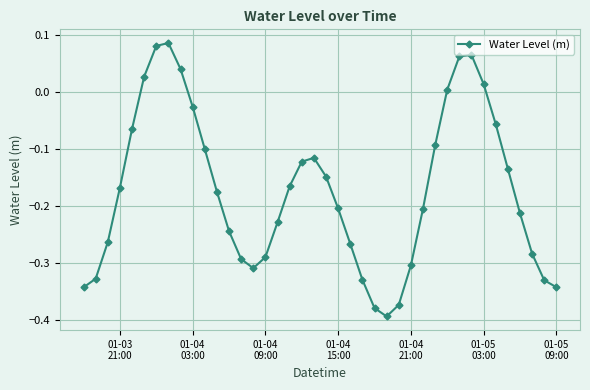

Does the chart have visible grid lines?

Yes